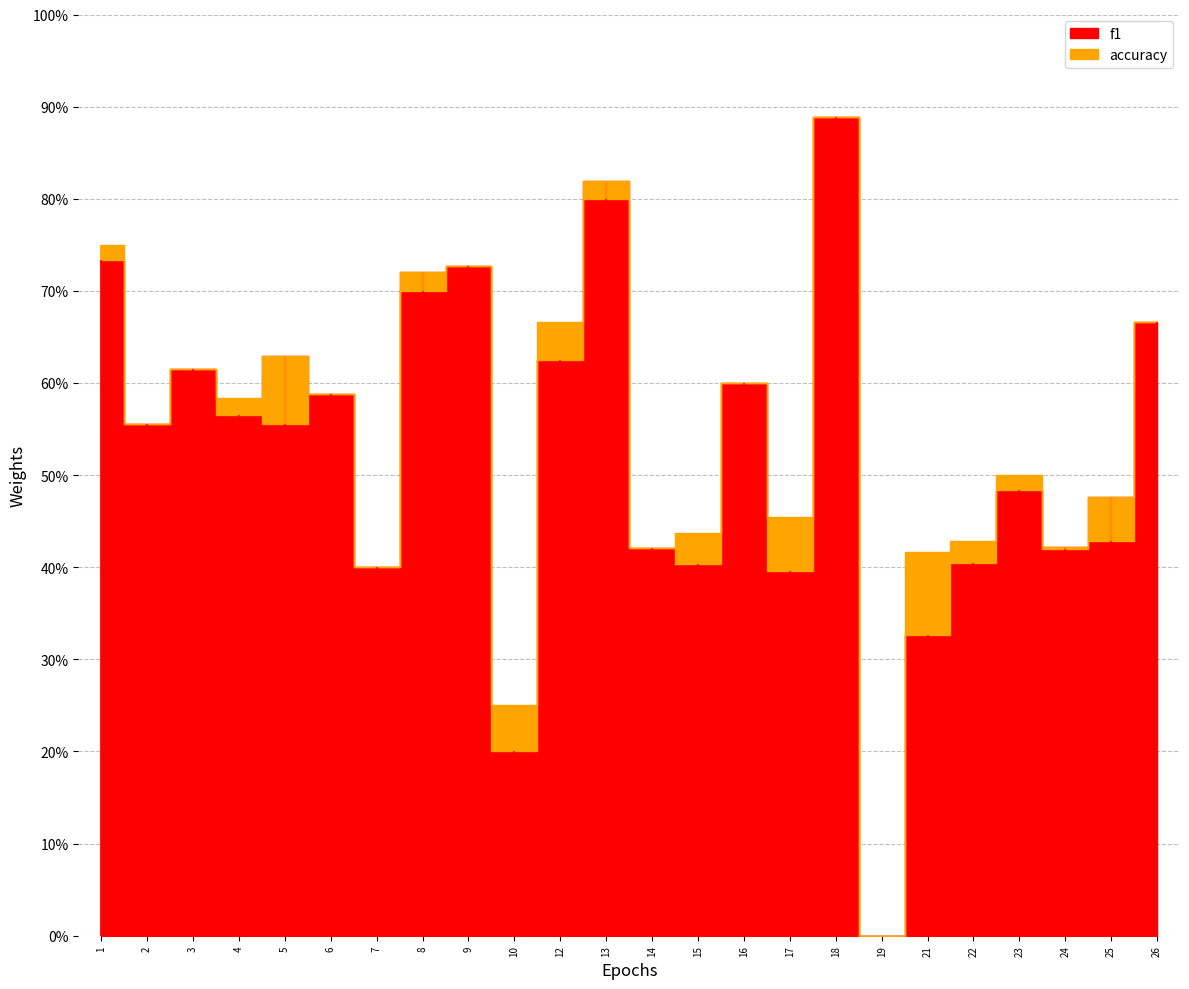

True or false: accuracy has more than 1 interior local peaks.

True